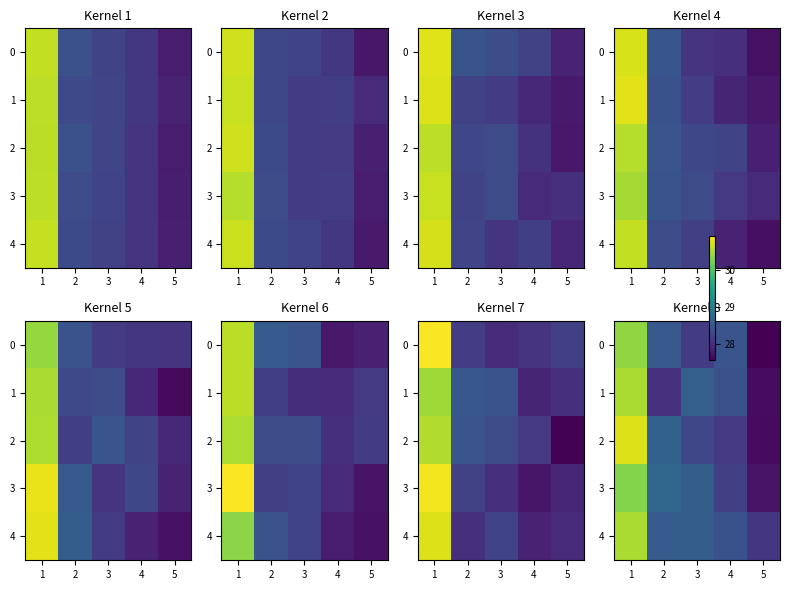

Which series changed the most between 1 and 2?

1